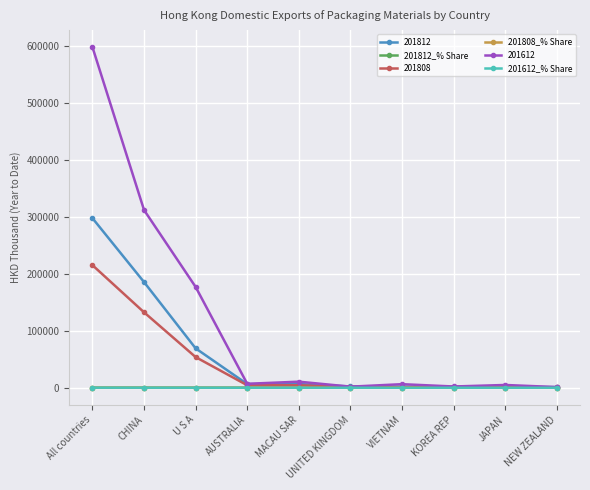

What is the sum of the 201812_% Share values at JAPAN and UNITED KINGDOM?

1.3